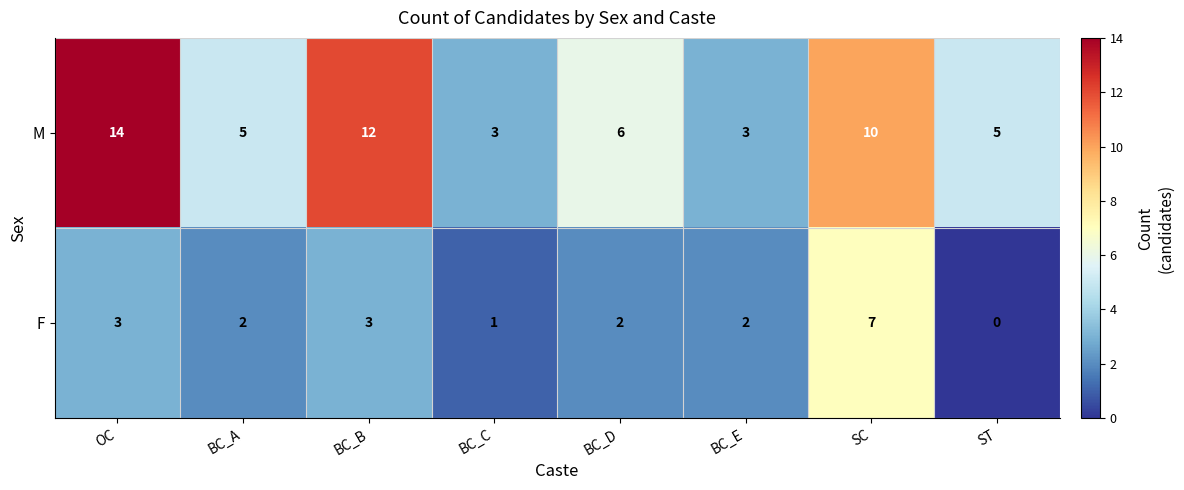

Is it true that M equals 4 at OC?

False